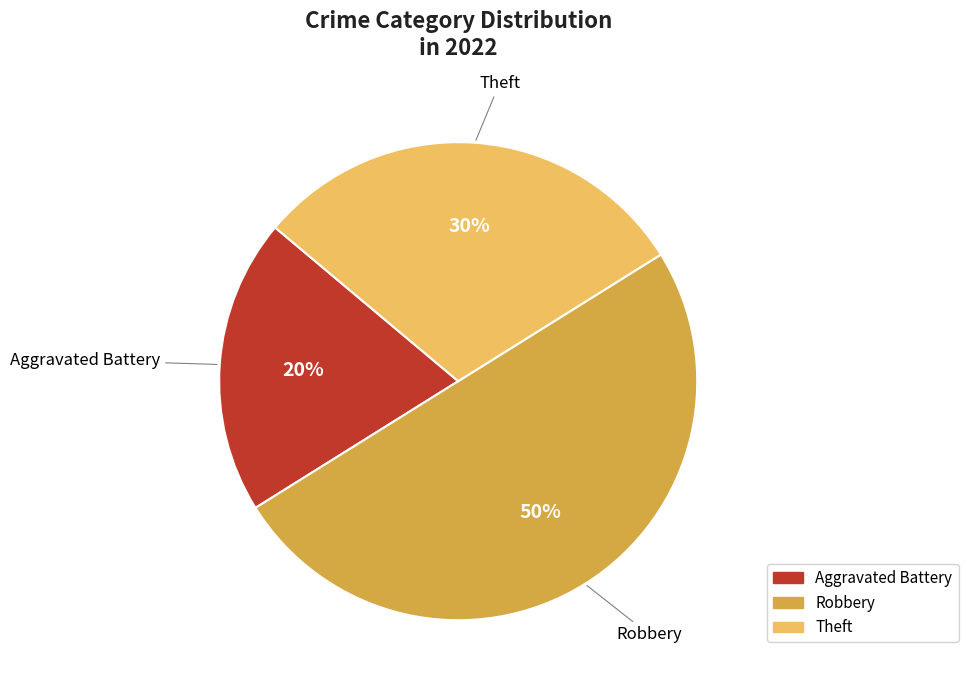

The Aggravated Battery slice represents 9% of the pie. True or false?

False